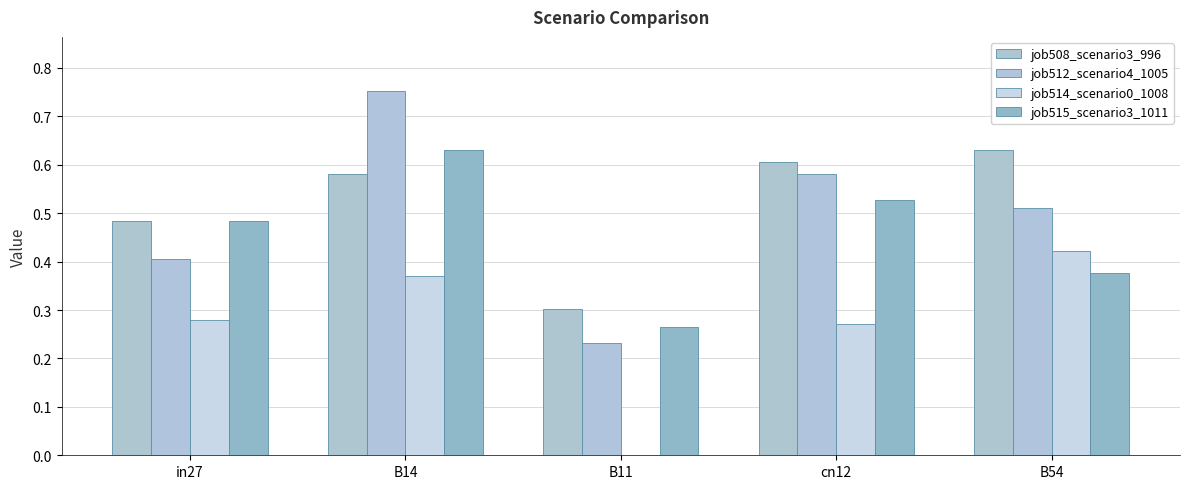

Are the bars grouped side by side (vs. stacked)?

Yes